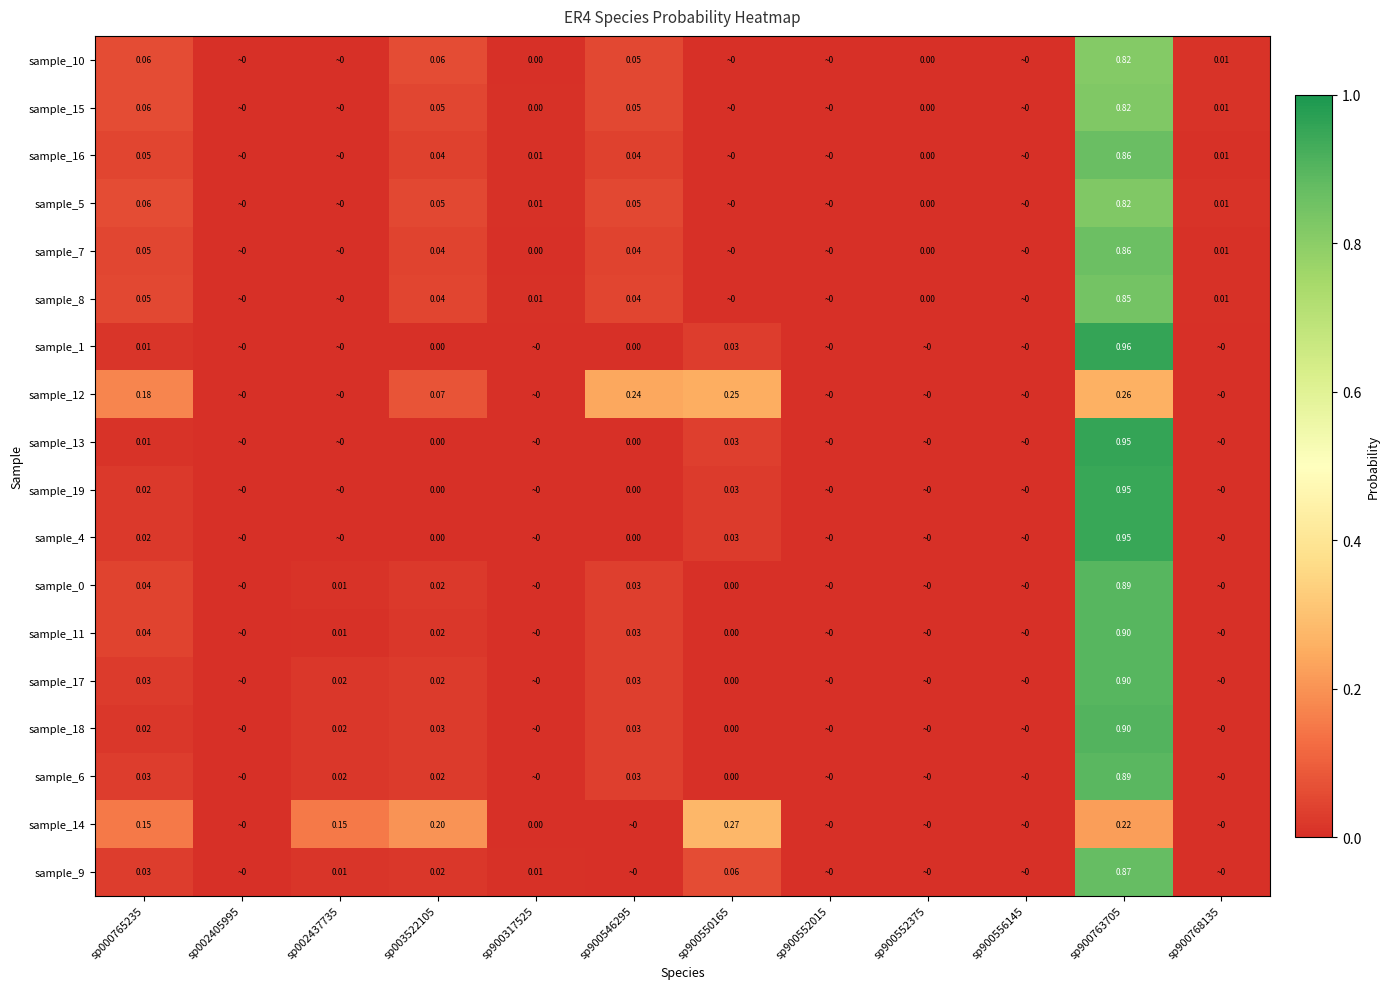

What is the spread (max minus min) of values at sp003522105?

0.2